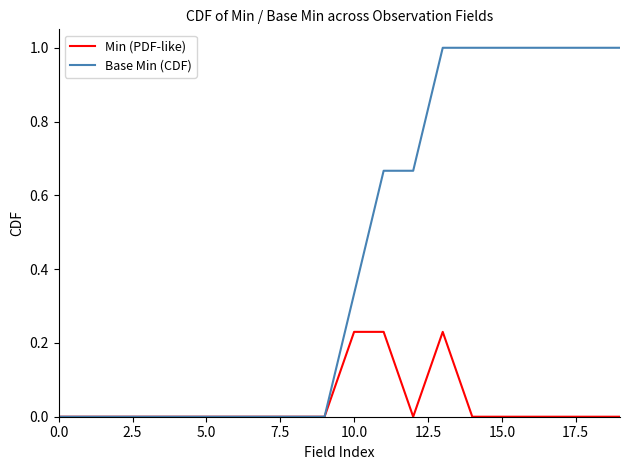

Rank the series by their average value, from lowest to highest.

Min (PDF-like), Base Min (CDF)